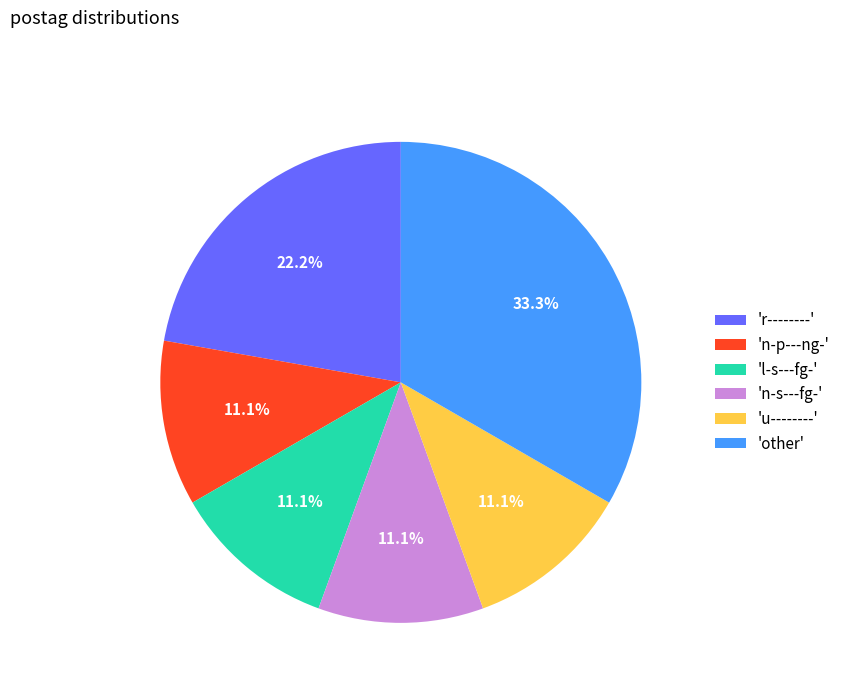

Do 'l-s---fg-' and 'u--------' together represent more than half of the pie?

No